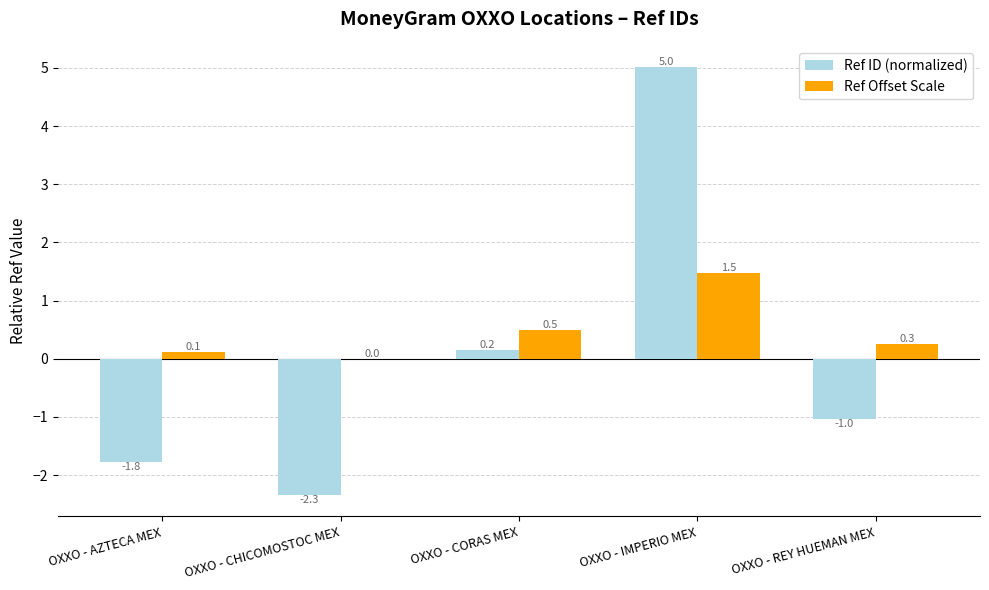

Between OXXO - AZTECA MEX and OXXO - REY HUEMAN MEX, which series saw the biggest shift?

Ref ID (normalized)